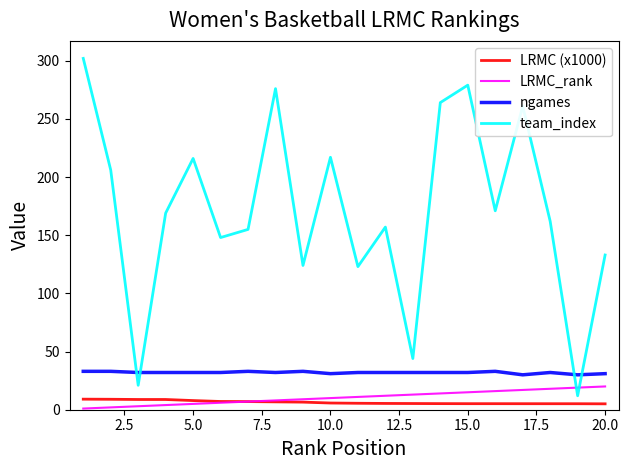

What is the maximum value shown in the chart?

302.0